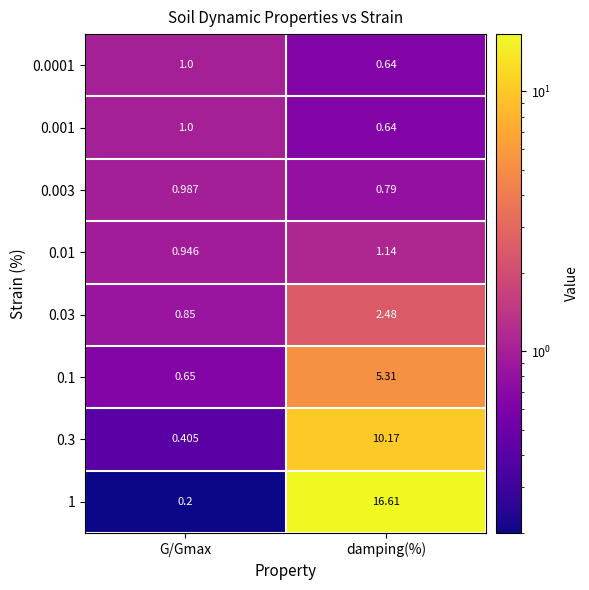

Which series has the widest spread of values?

1